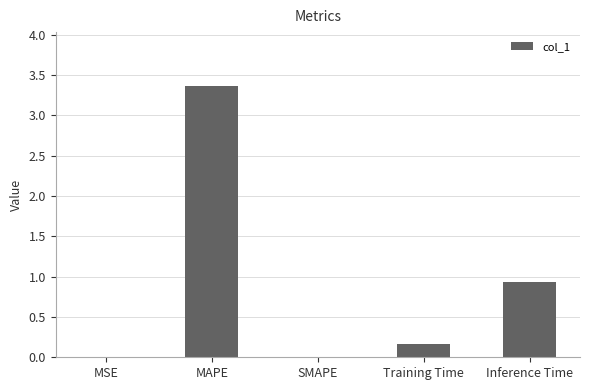

What is the sum of the values at Inference Time and SMAPE?

0.9